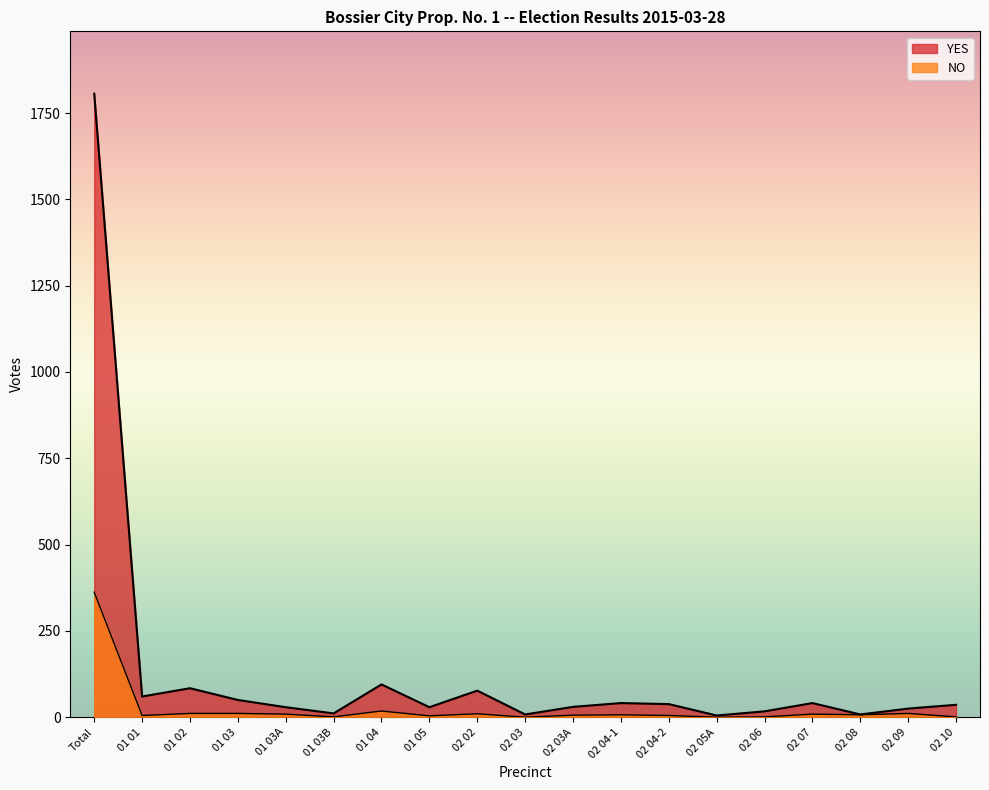

Rank the categories by NO value from lowest to highest.

02 03, 02 05A, 01 03B, 02 06, 02 10, 01 05, 01 01, 02 04-2, 02 03A, 02 04-1, 02 08, 01 03A, 02 07, 02 02, 01 02, 01 03, 02 09, 01 04, Total